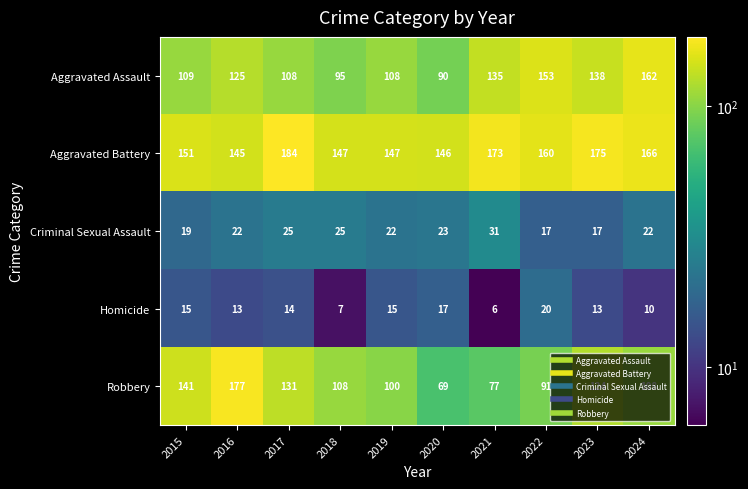

List the series in order of their peak value, lowest first.

Homicide, Criminal Sexual Assault, Aggravated Assault, Robbery, Aggravated Battery